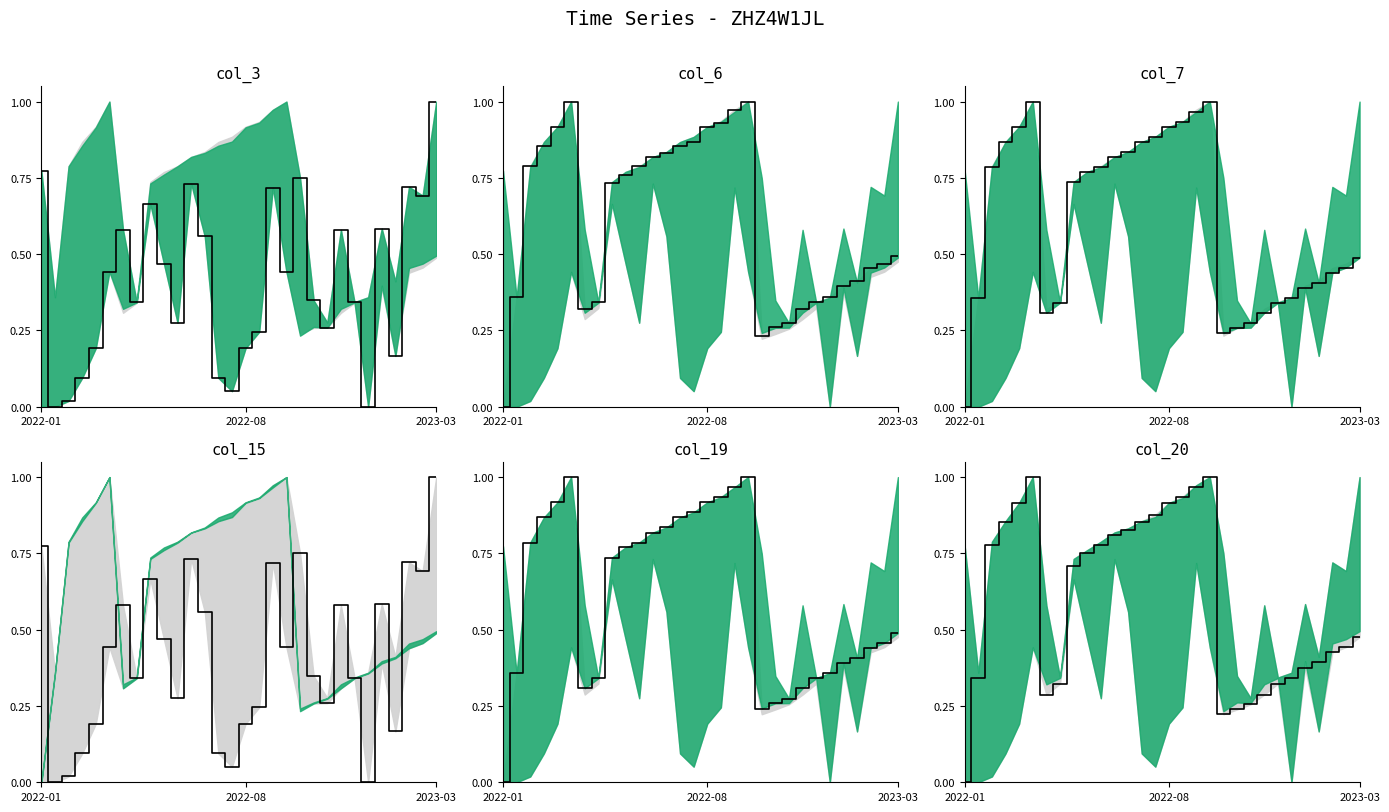

What is the label of the 16th point from the right?

14